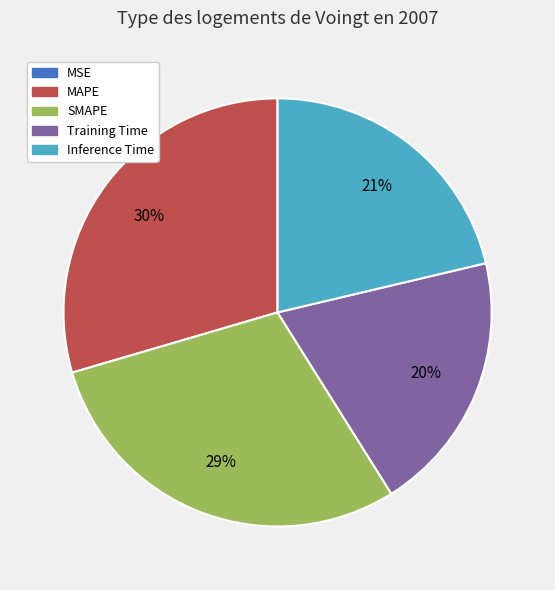

Approximately how many times larger is the value at Inference Time compared to SMAPE?

0.7